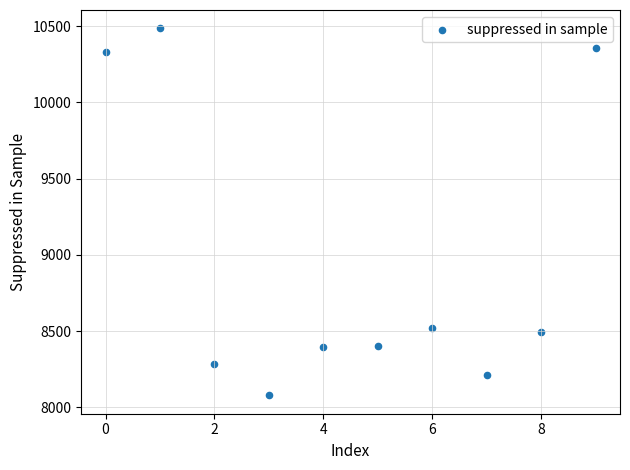

What is the average Y value?

8957